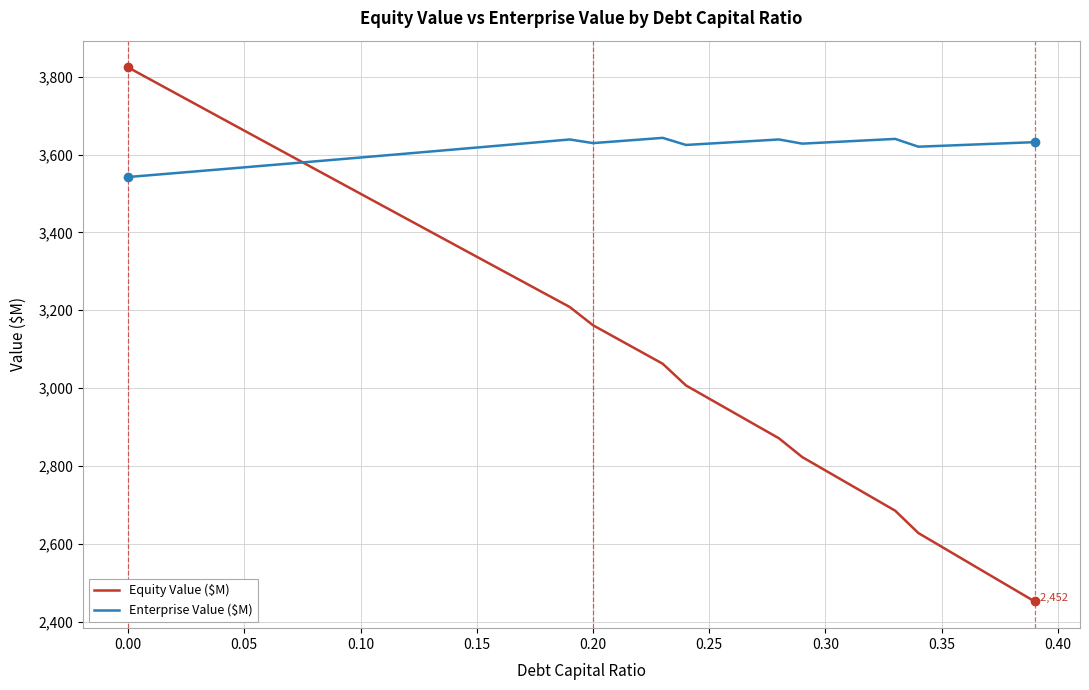

List the series in order of their overall mean, lowest first.

Equity Value ($M), Enterprise Value ($M)